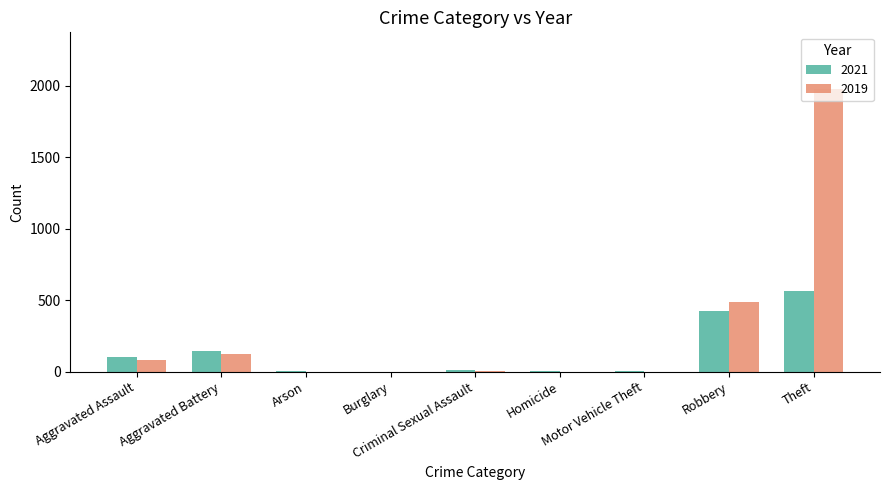

What is the difference between the 2021 values at Robbery and Arson?

422